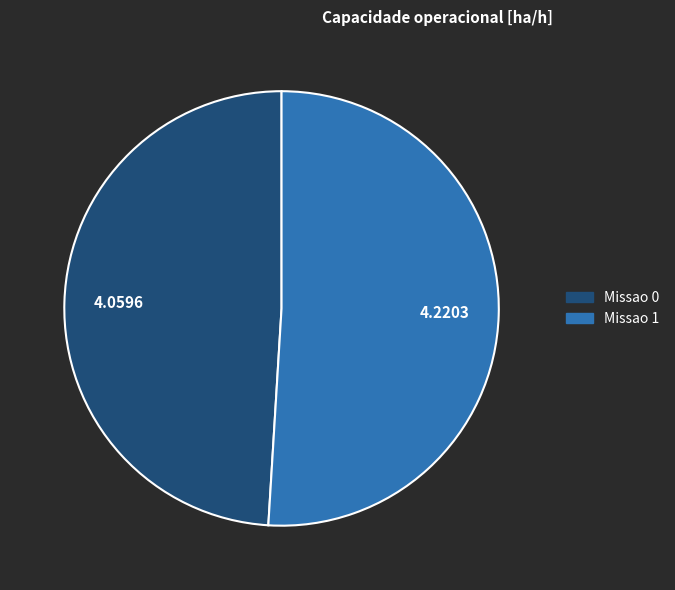

Which slice is the largest?

Missao 1